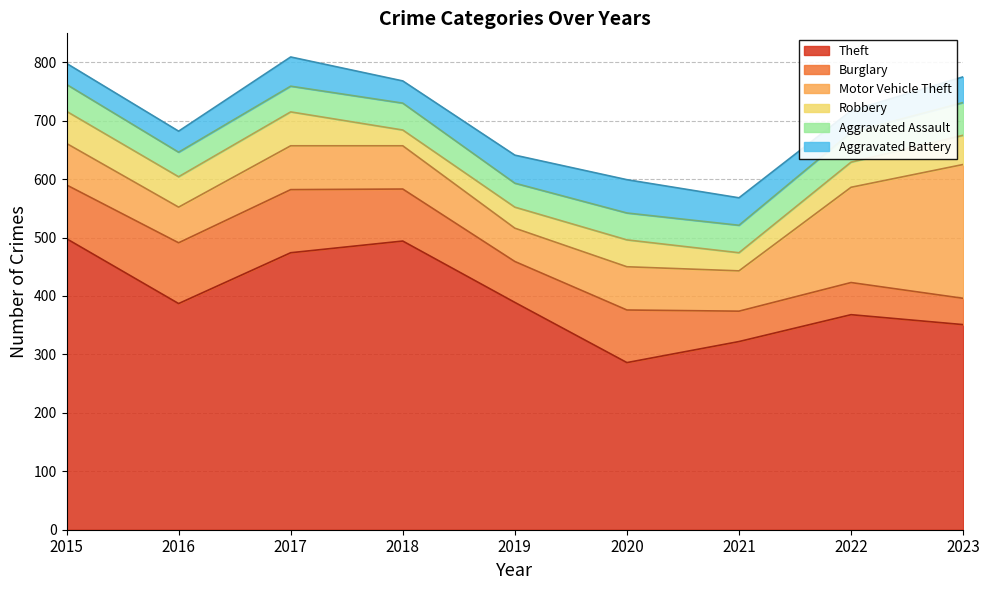

Is it true that Theft equals 154 at 2019?

False